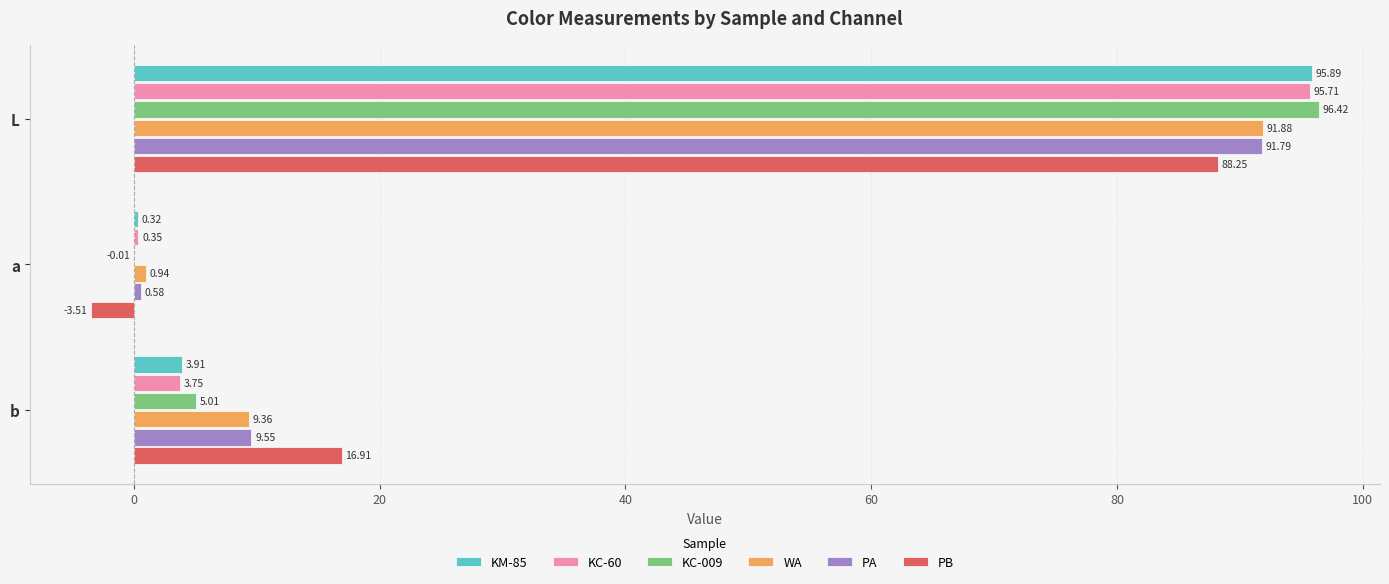

Which series has the largest total across all categories?

WA